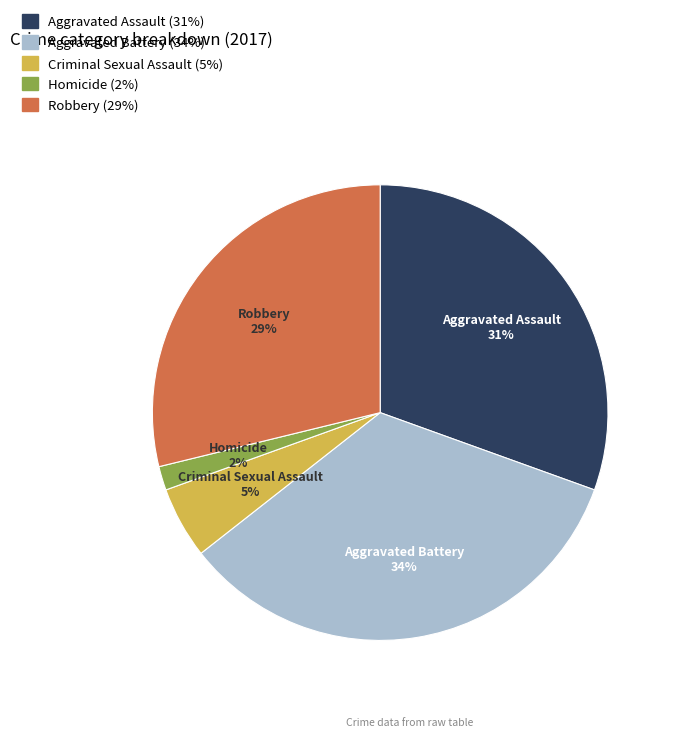

Is it true that Aggravated Assault is 31% of the pie?

True